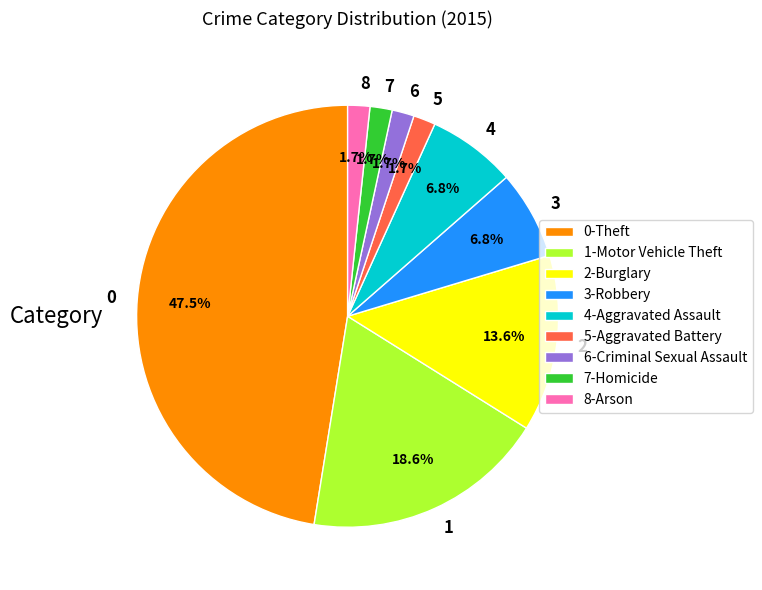

Count the number of slices in the pie.

9